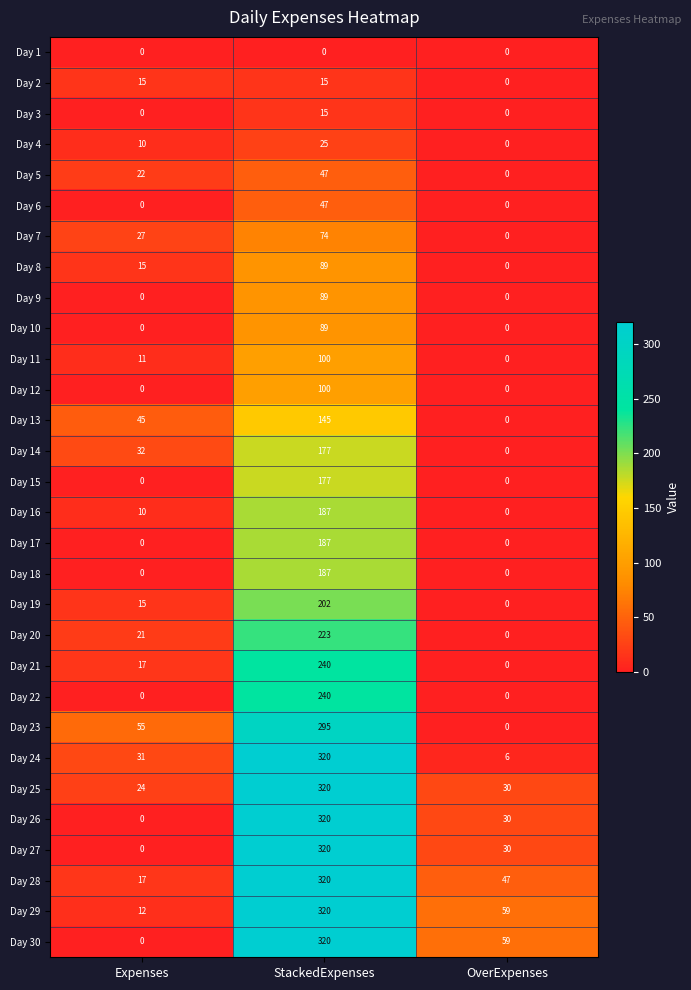

Where is Day 19 nearest to the value 101?

Expenses